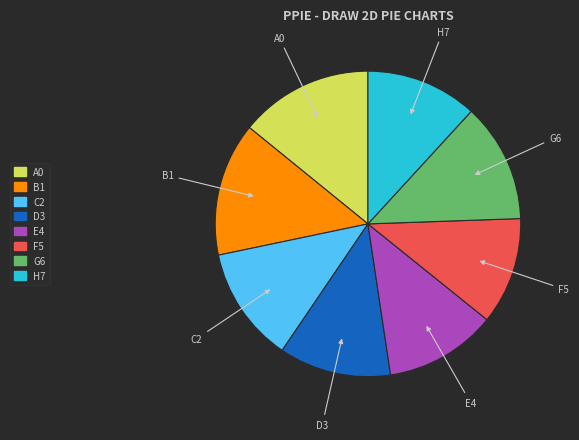

Between H7 and G6, which is larger?

G6